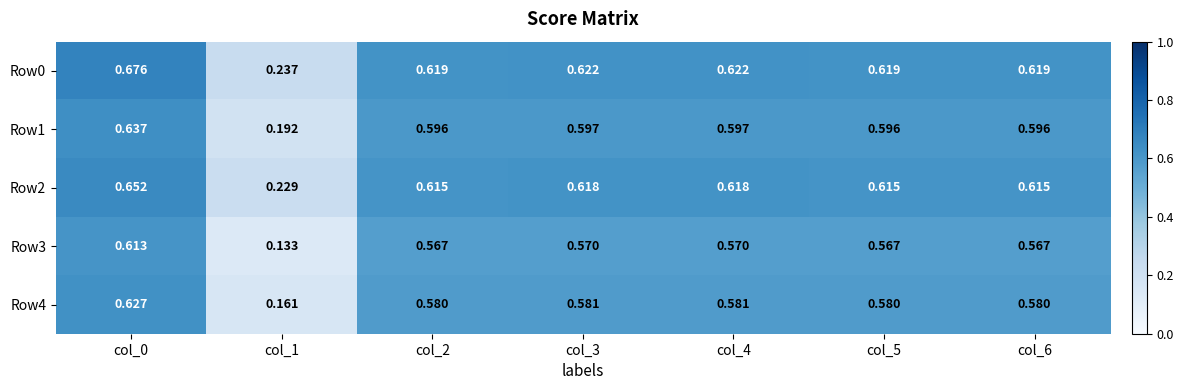

Which category has the highest value across all series?

col_0